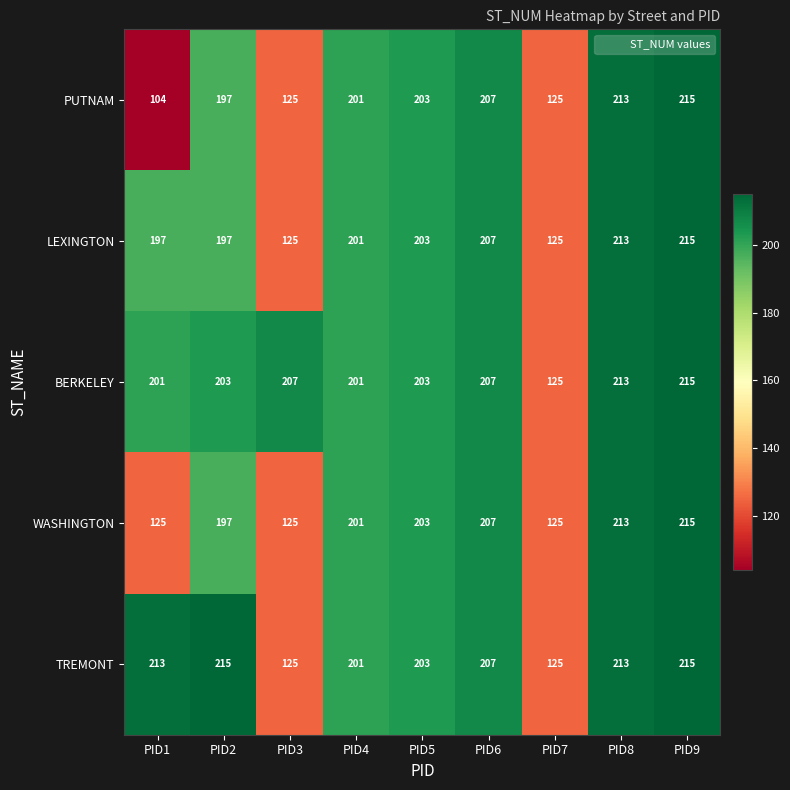

What is the difference between the maximum and minimum values in the BERKELEY series?

90